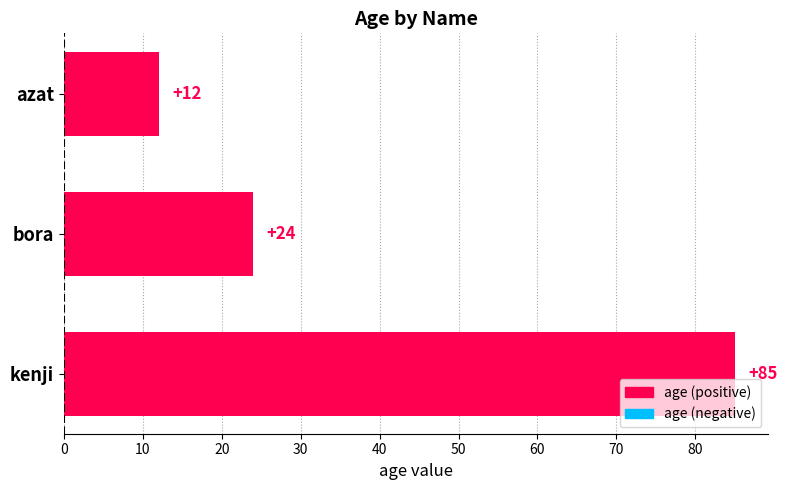

What is the ratio of the value at bora to the value at azat?

2.0